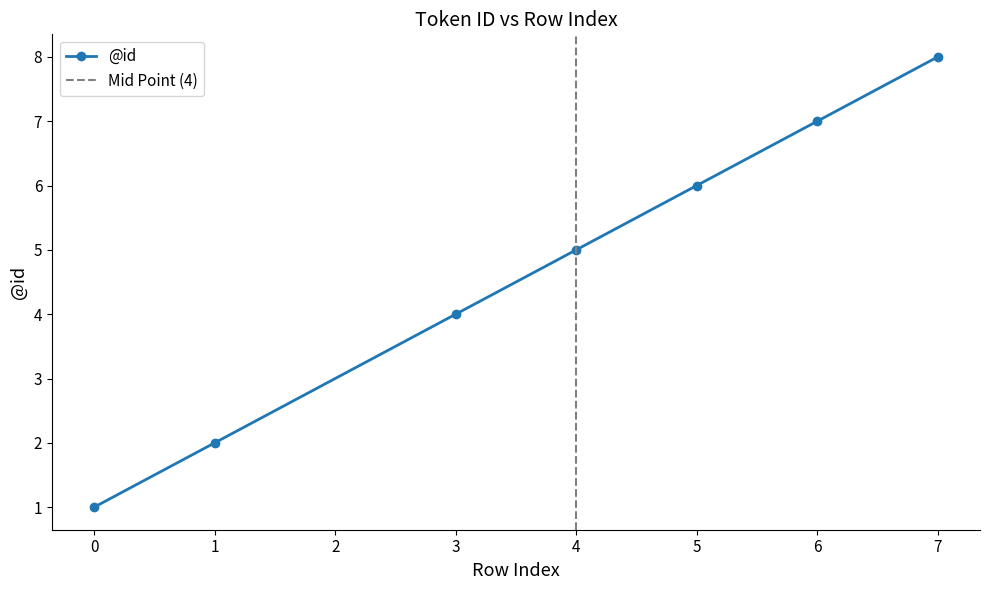

List the labels in order of value, largest first.

7, 6, 5, 4, 3, 1, 0